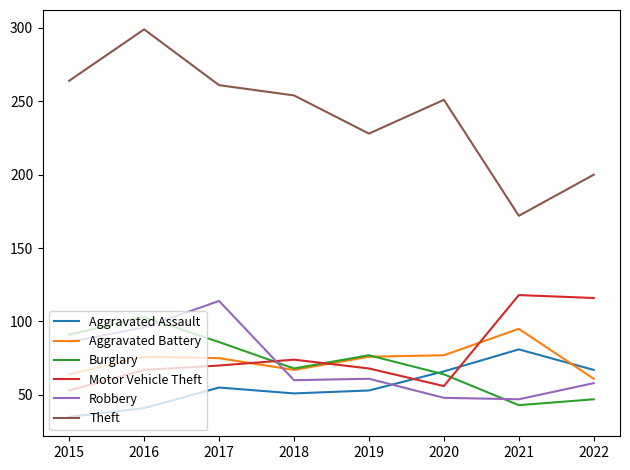

How many interior local valleys does the Motor Vehicle Theft series have?

1